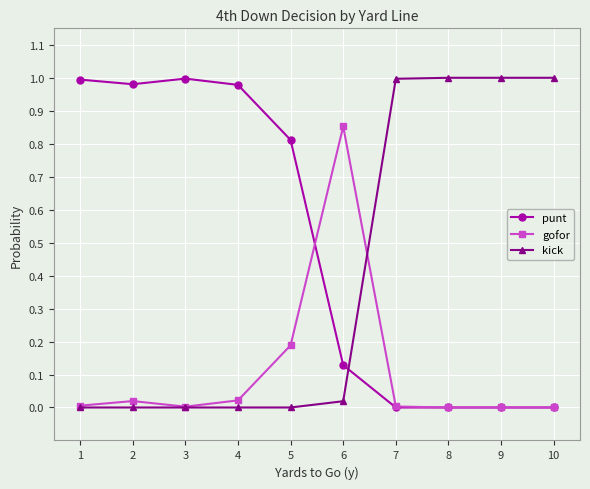

Rank the series by their average value, from highest to lowest.

punt, kick, gofor